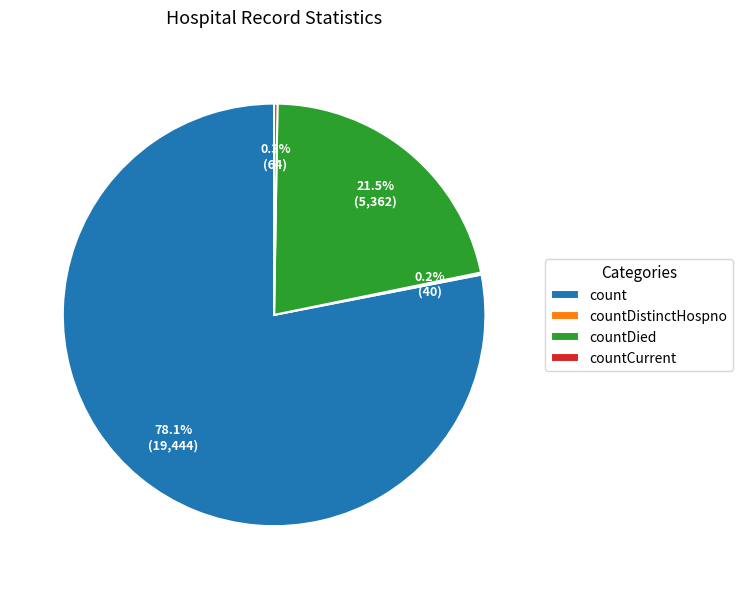

True or false: count accounts for 65% of the total.

False